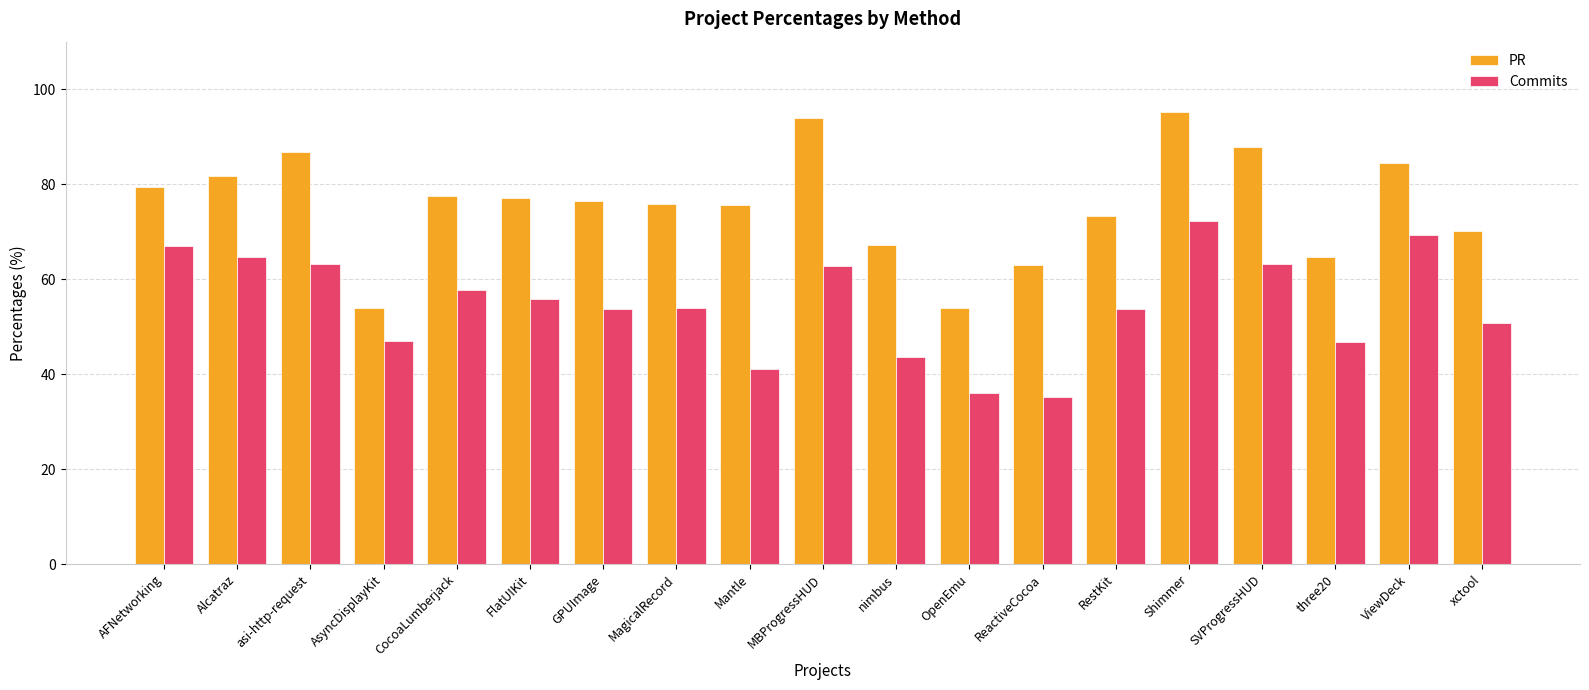

List the series in order of their overall mean, highest first.

PR, Commits